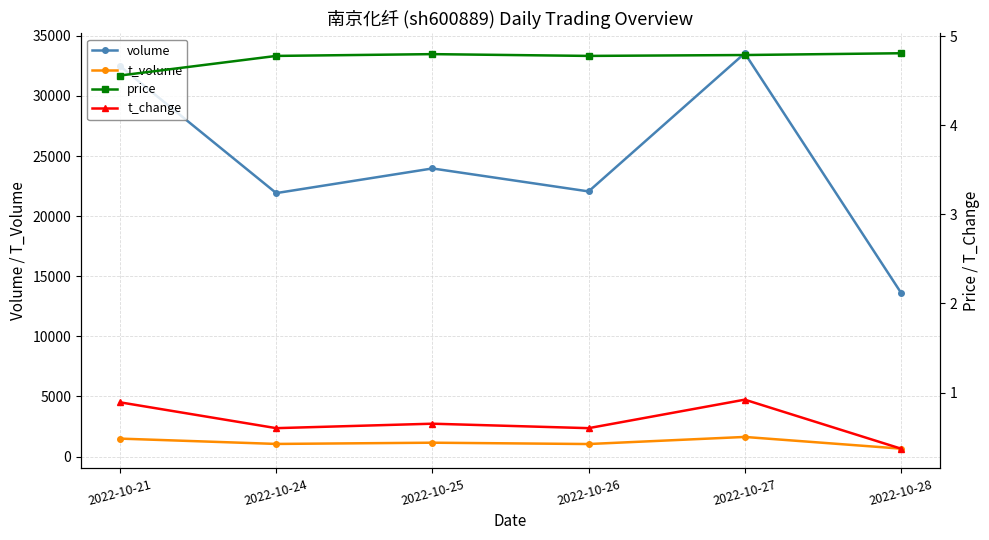

What is the spread (max minus min) of values at 2022-10-21?

32471.1